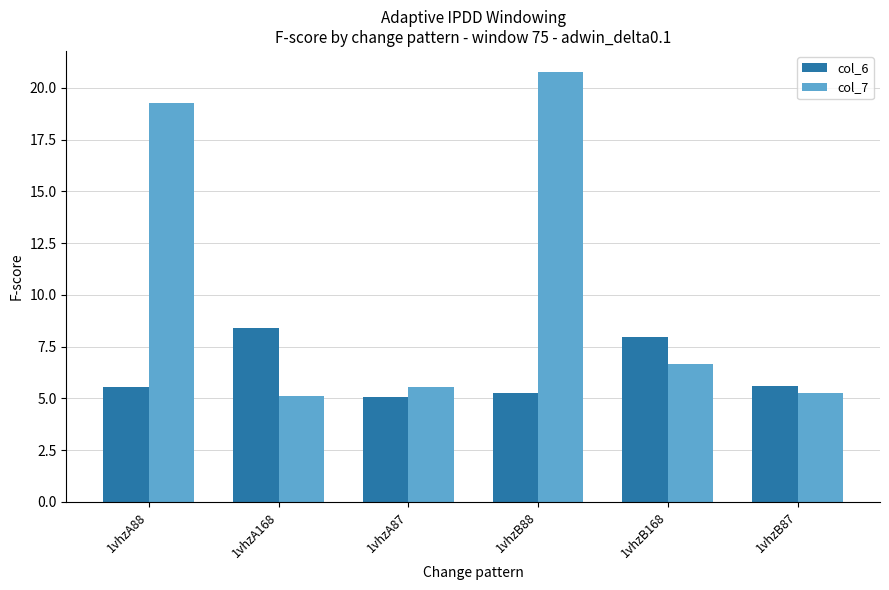

What are all the series names shown in the legend?

col_6, col_7